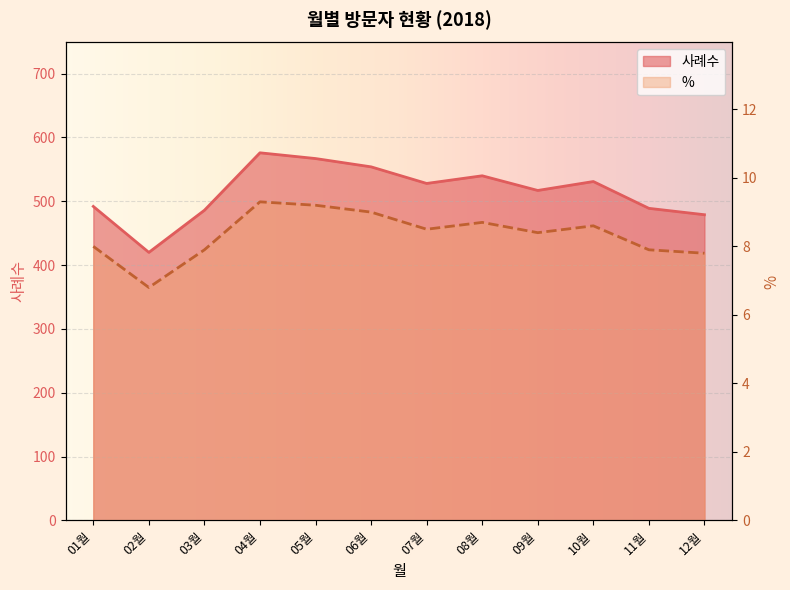

How many values in the % series exceed 8?

7